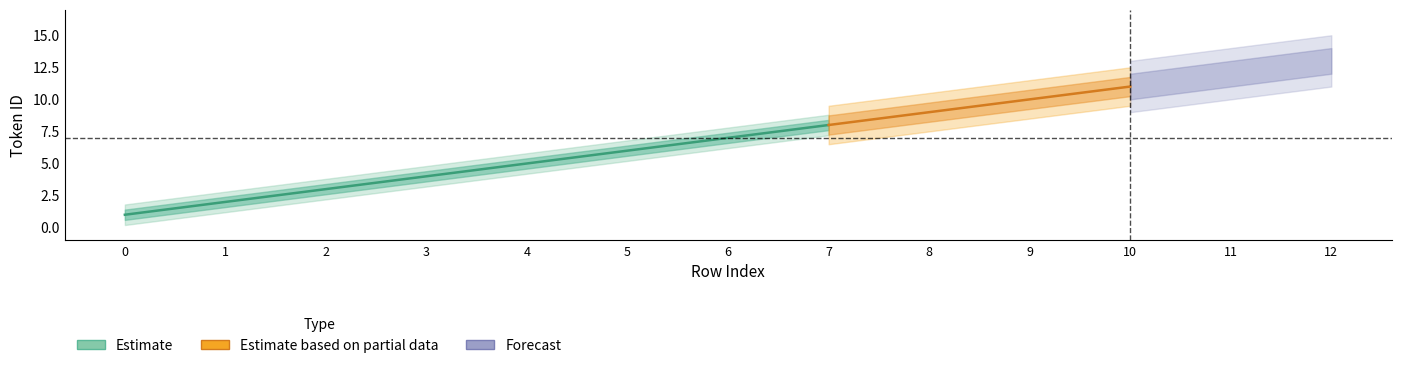

What is the minimum value shown in the chart?

1